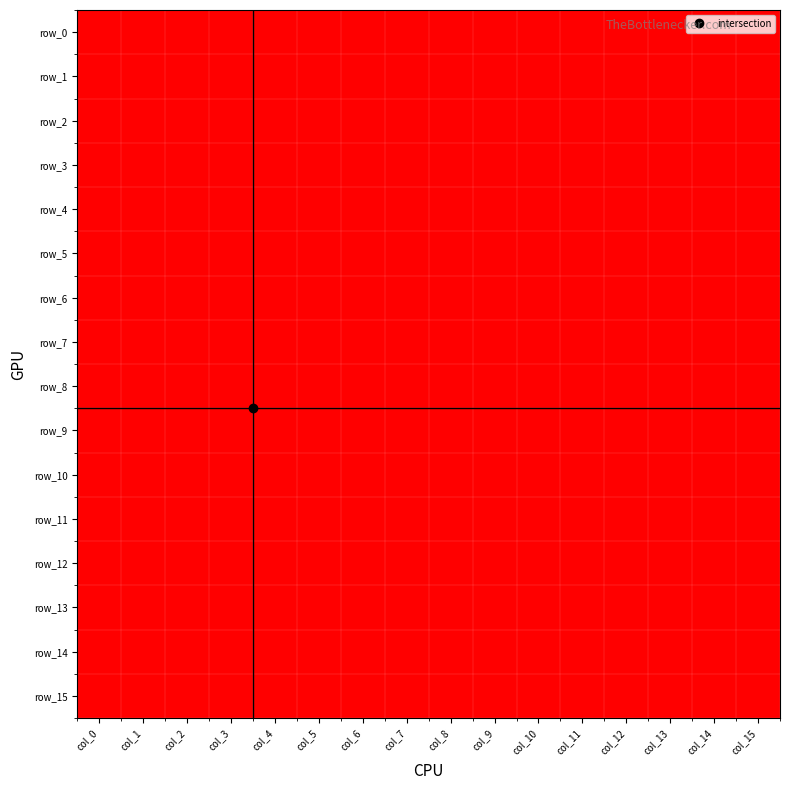

True or false: row_10 has a value of 1 at col_4.

False